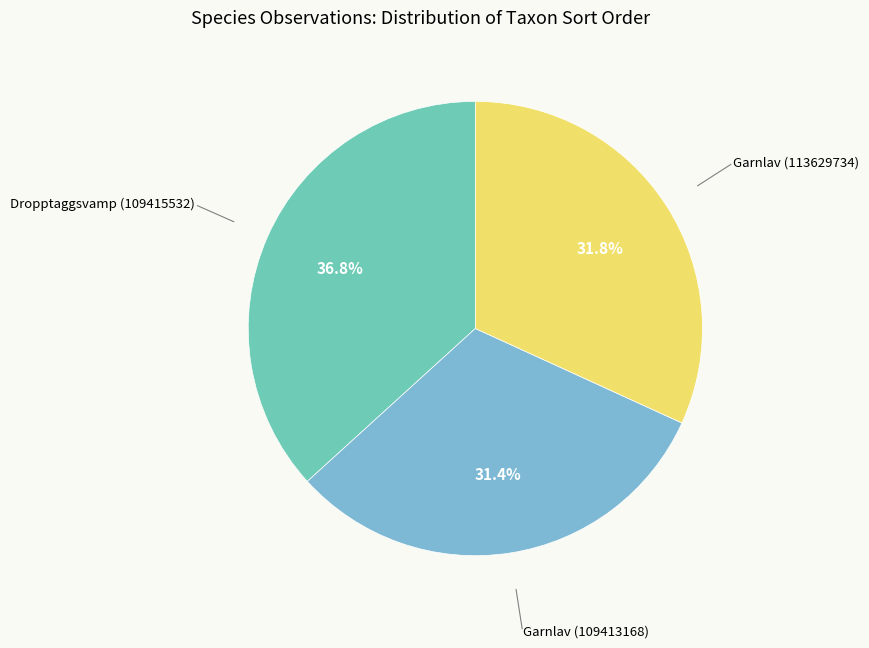

To the nearest percent, what is the difference between the largest and smallest slice percentages?

5%